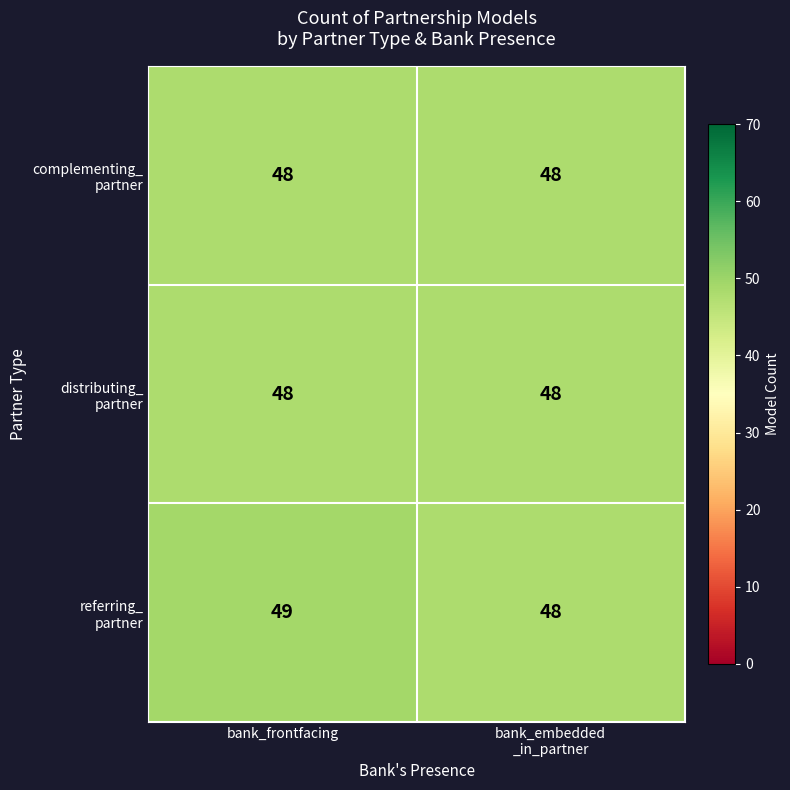

Which label corresponds to the largest value in the chart?

bank_frontfacing